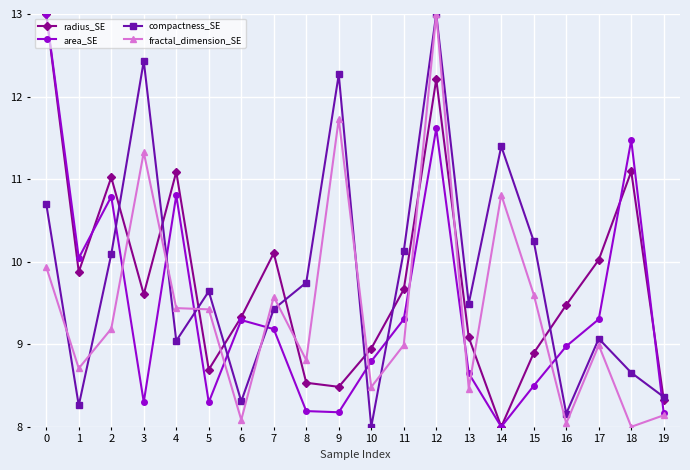

True or false: fractal_dimension_SE has more than 0 points higher than both neighbors.

True